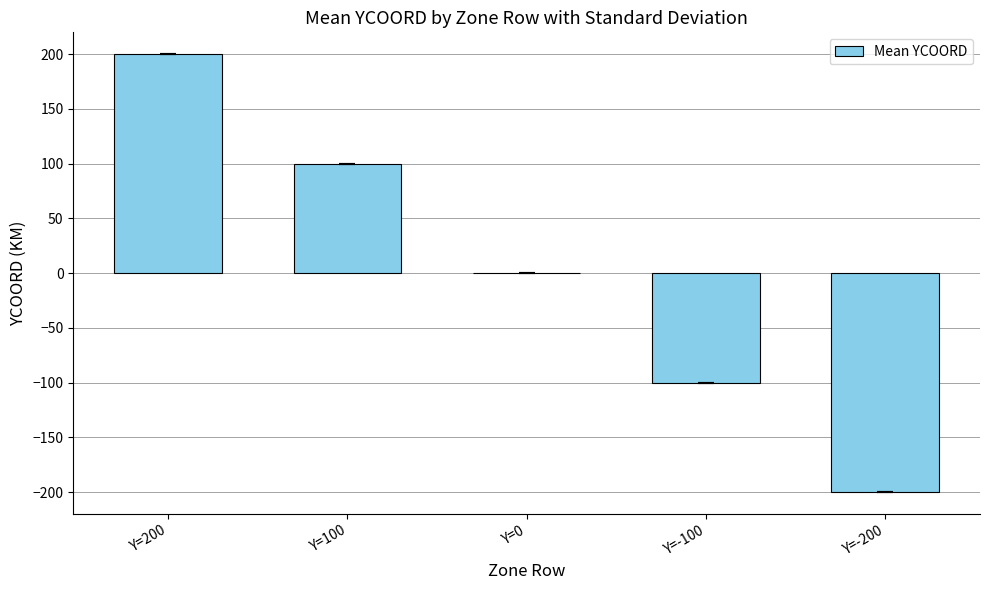

Count the values in the range -100 to 100.

3